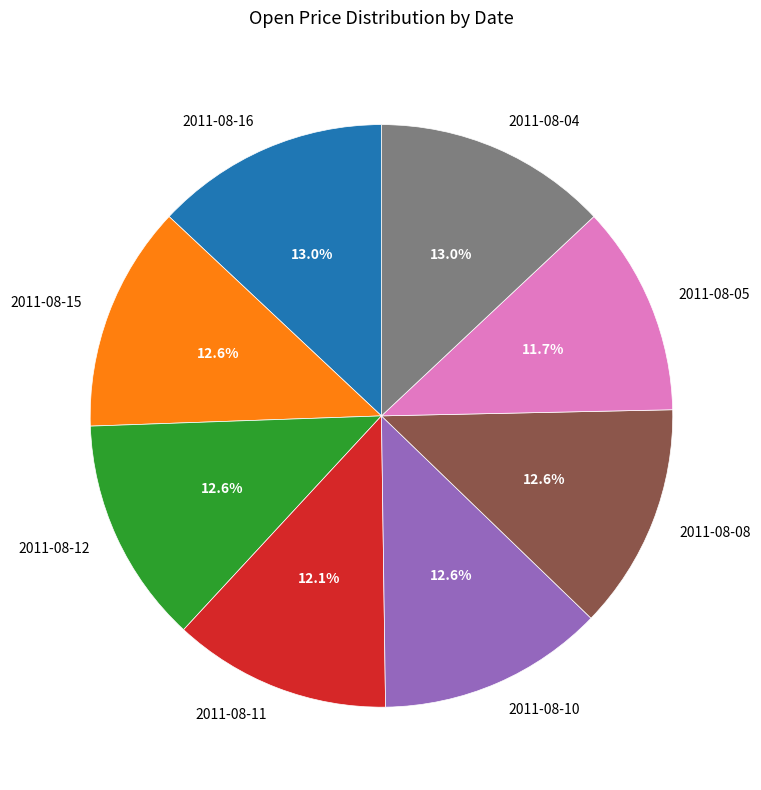

Is the sum of 2011-08-10 and 2011-08-16 greater than half?

No